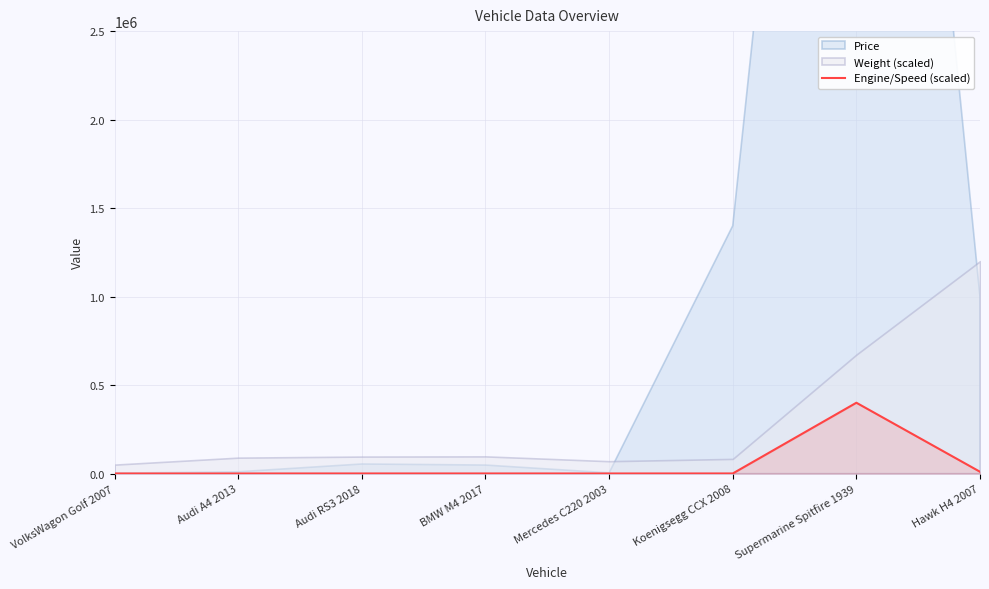

Which label corresponds to the smallest value in the chart?

VolksWagon Golf 2007